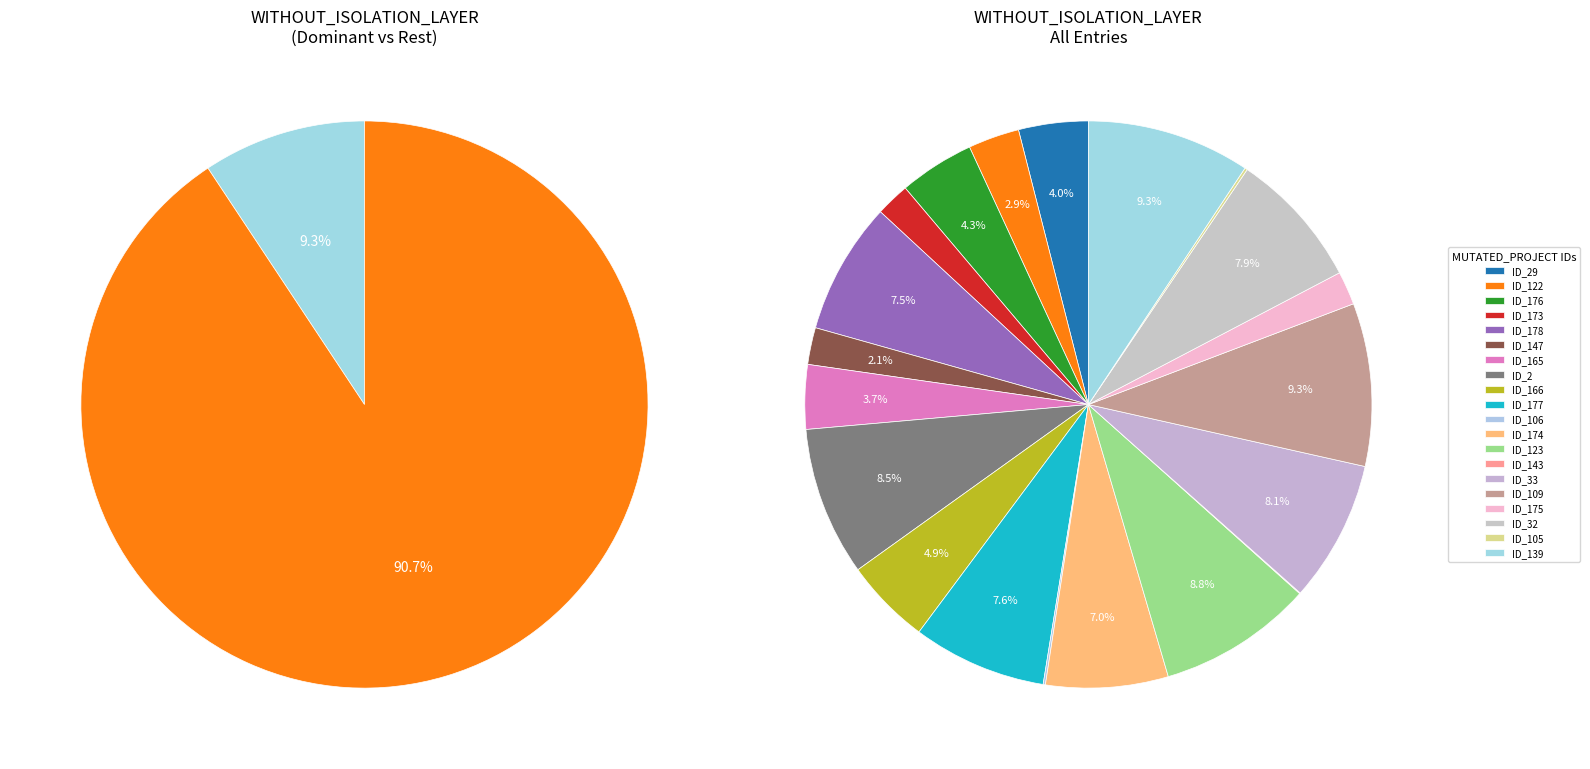

What percentage is NOT represented by _MultipleBugs_.NOB_1.ID_2?

91.5%